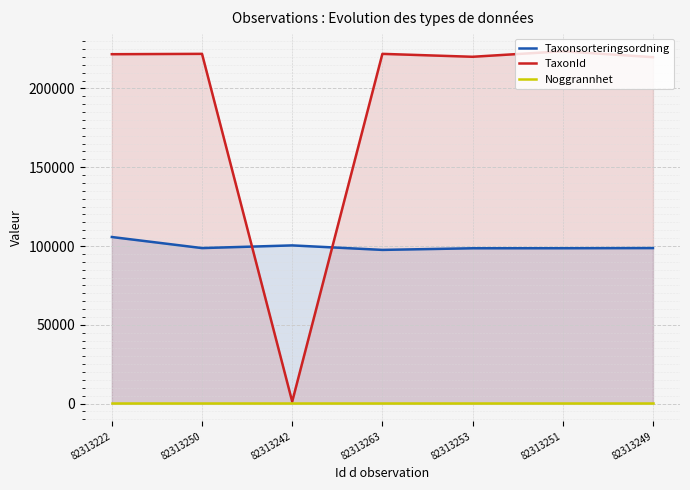

Is the value of TaxonId at 82313250 greater than the value of Taxonsorteringsordning at 82313263?

Yes